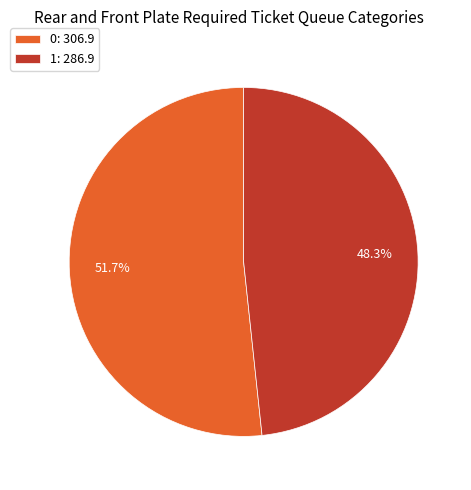

Count the number of slices in the pie.

2